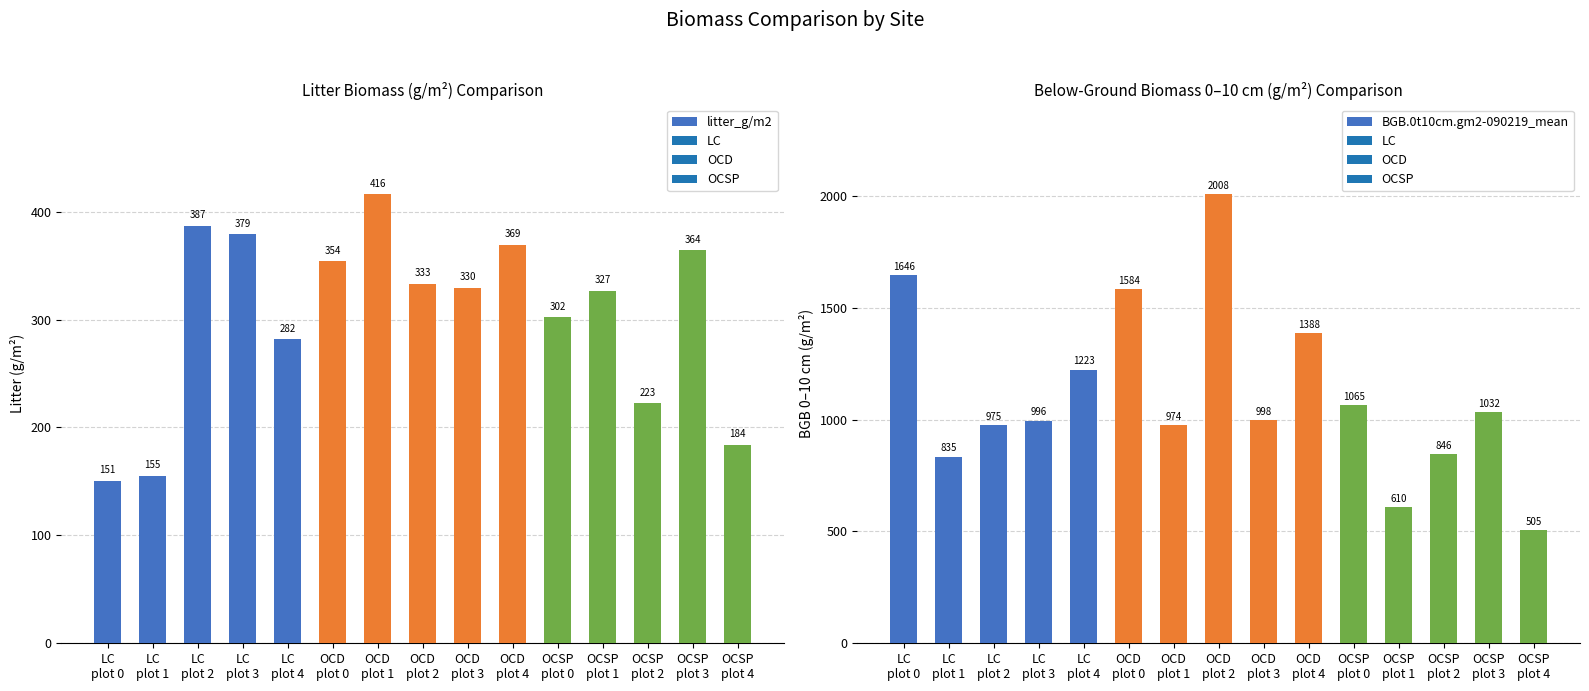

What are all the series names shown in the legend?

litter_g/m2, BGB.0t10cm.gm2-090219_mean